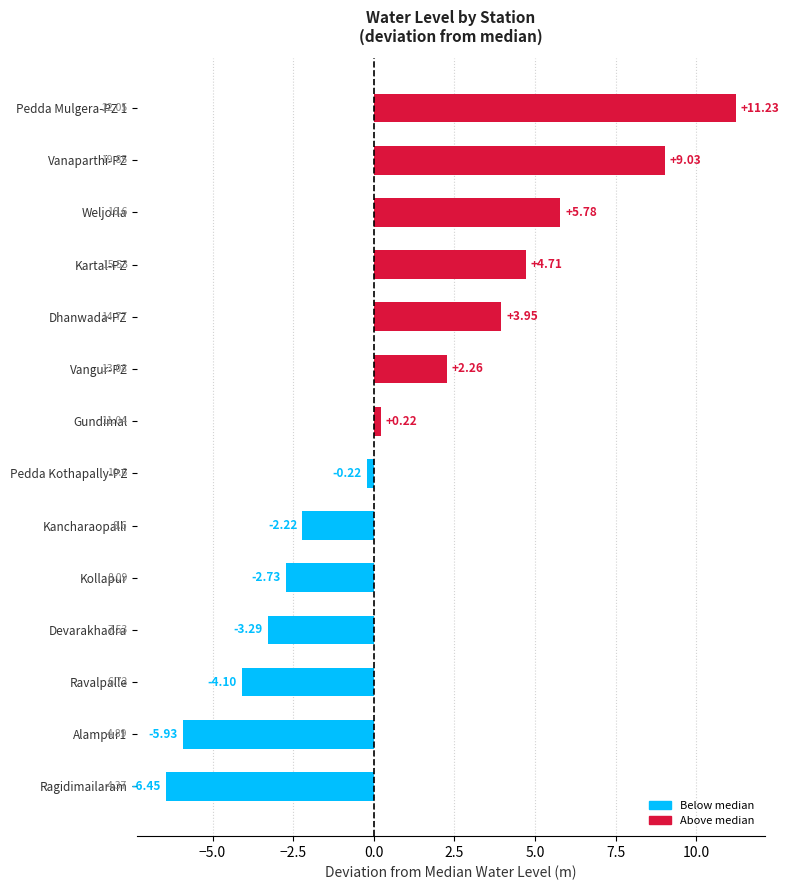

List the labels in order of value, smallest first.

Ragidimailaram, Alampur1, Ravalpalle, Devarakhadra, Kollapur, Kancharaopalli, Pedda Kothapally-PZ, Gundimal, Vangur-PZ, Dhanwada-PZ, Kartal-PZ, Weljorla, Vanaparthi-PZ, Pedda Mulgera-PZ 1